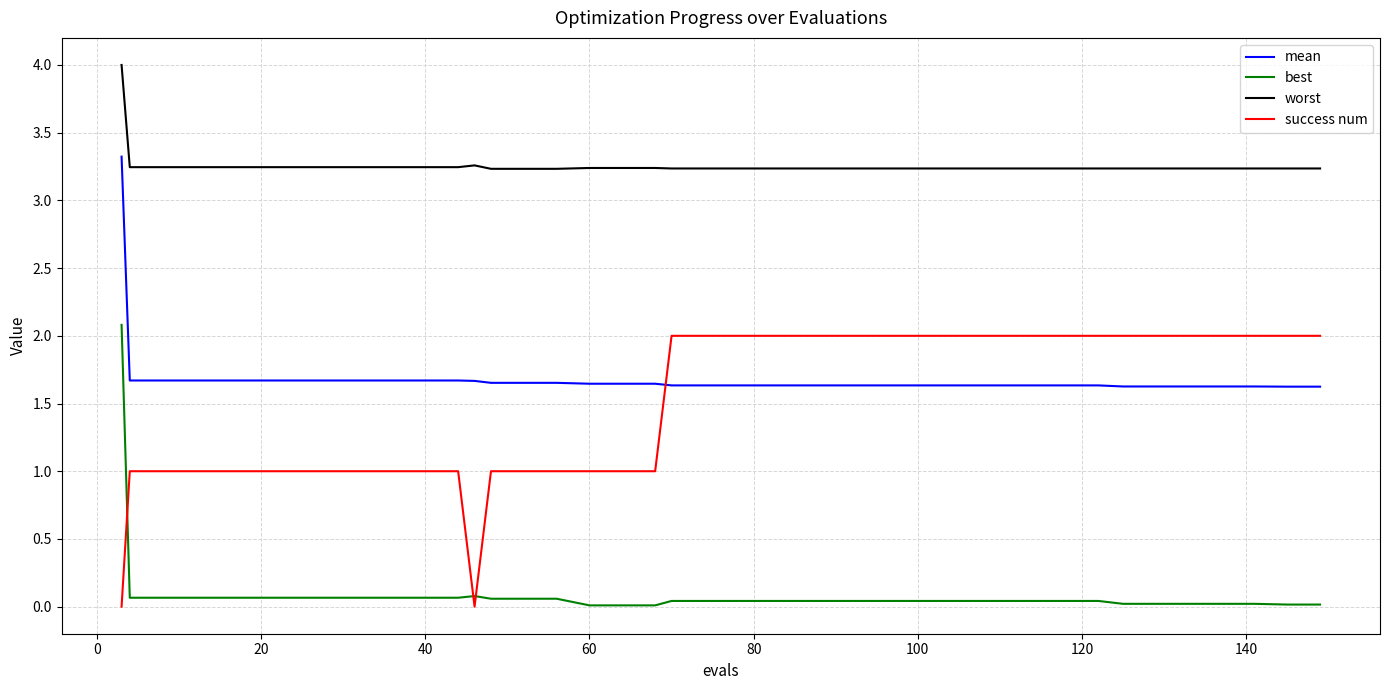

Which series has the largest range (max minus min)?

best